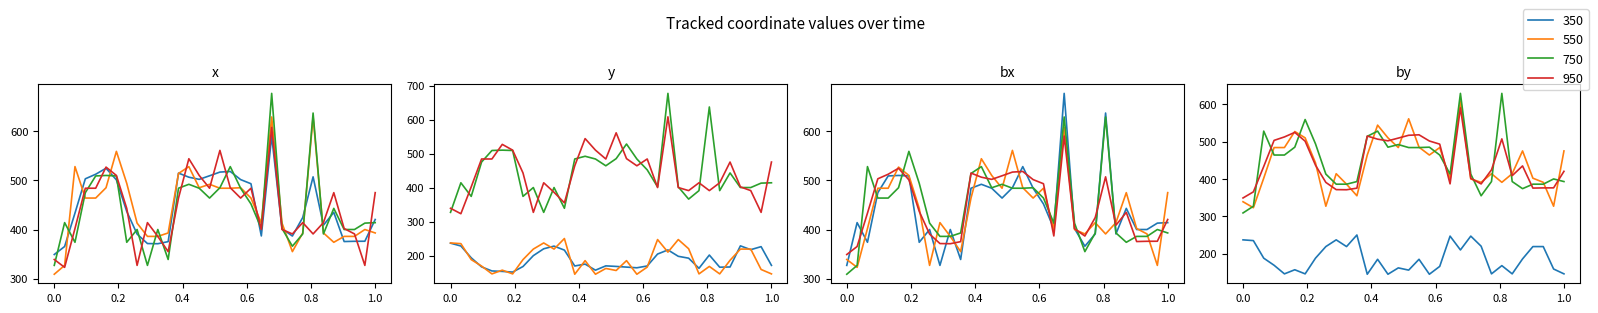

How many data points in by are above 185?

15